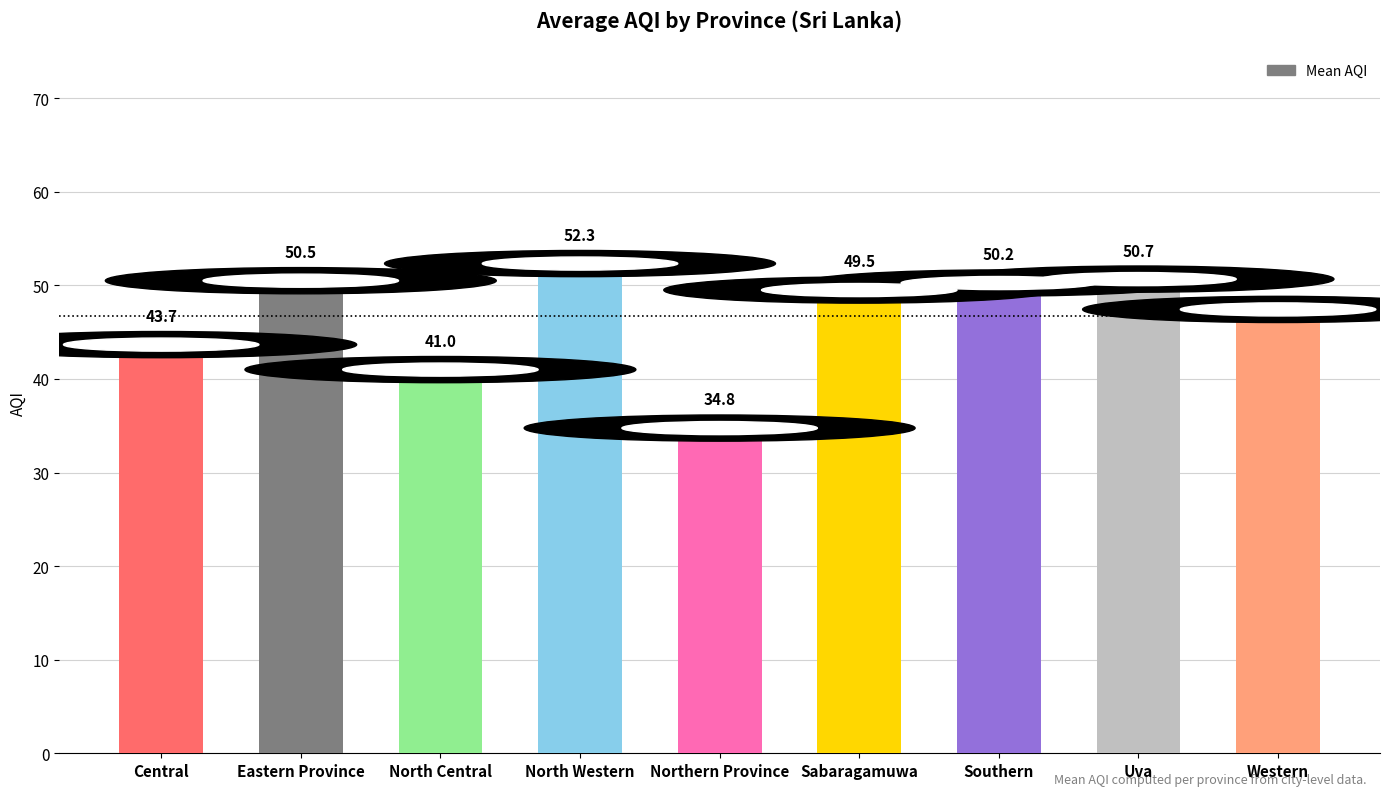

Does the chart contain stacked bars?

No